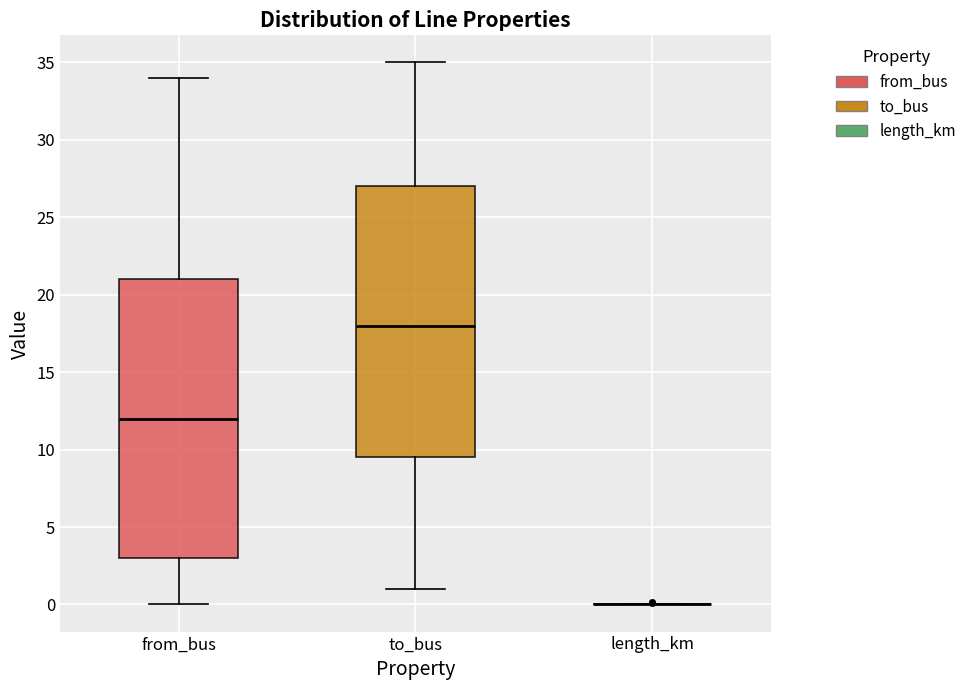

Reading left to right, read every box against the y-axis: the position of its median line, the range the box covers, and the ends of its whiskers. The values are not printed on the chart, so give them approximately, as read against the axis.

from_bus: median 12.0, box 3.0 to 21.0, whiskers 0.0 to 34.0
to_bus: median 18.0, box 9.5 to 27.0, whiskers 1.0 to 35.0
length_km: box collapsed to a line at 0.0, whiskers 0.0 to 0.0